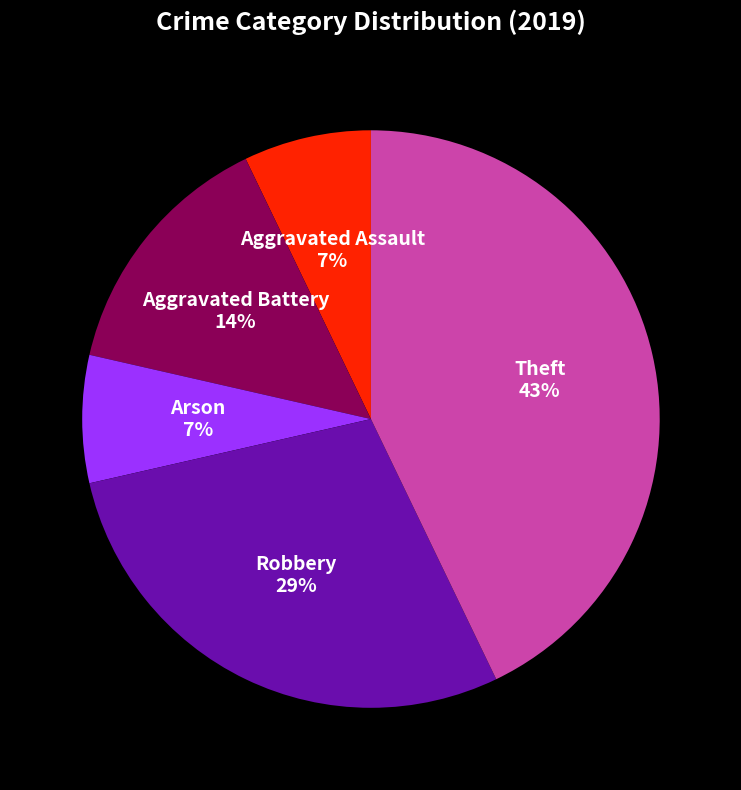

Which category has the biggest portion of the pie?

Theft